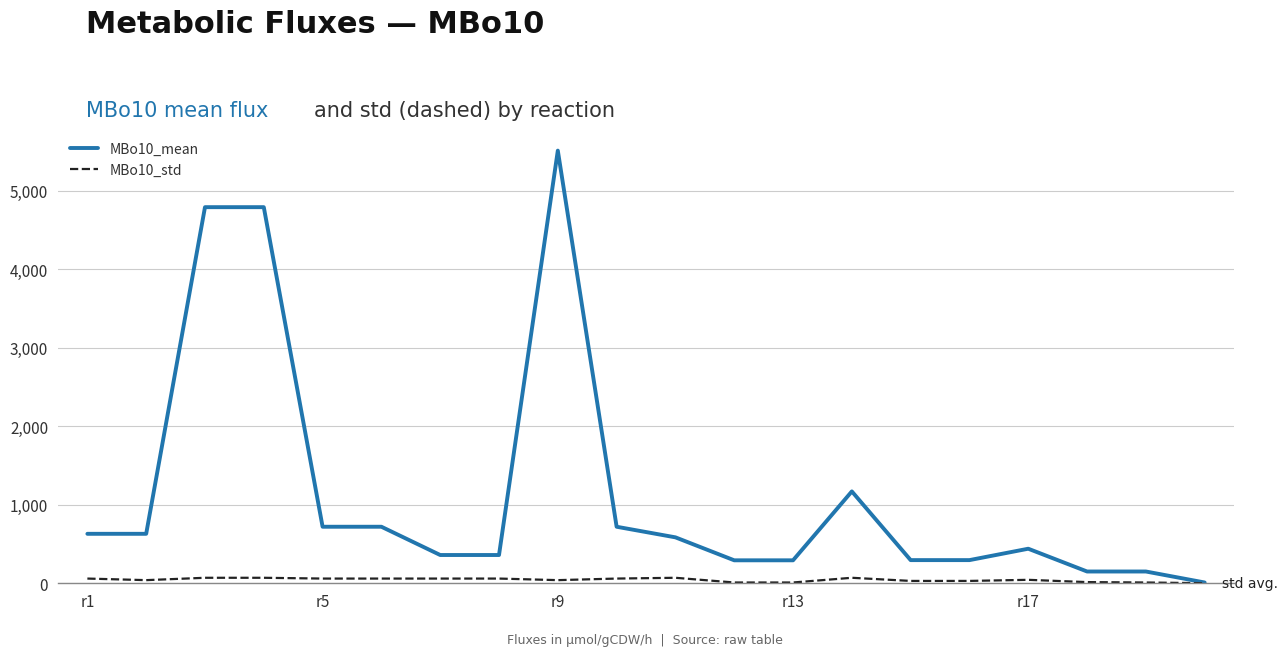

Which series has the largest total across all categories?

MBo10_mean